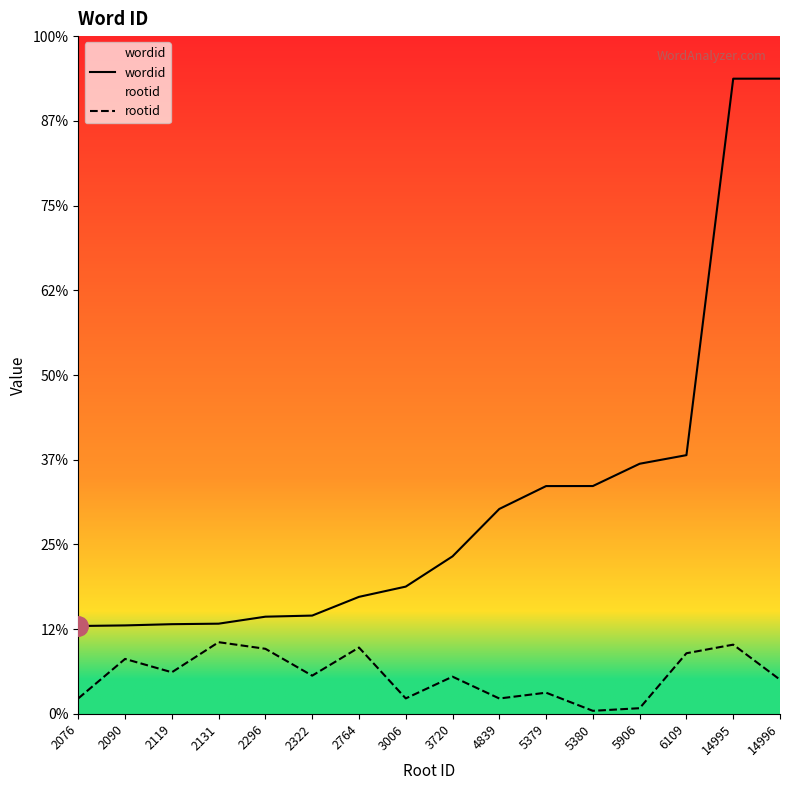

True or false: wordid has more than 1 points higher than both neighbors.

False